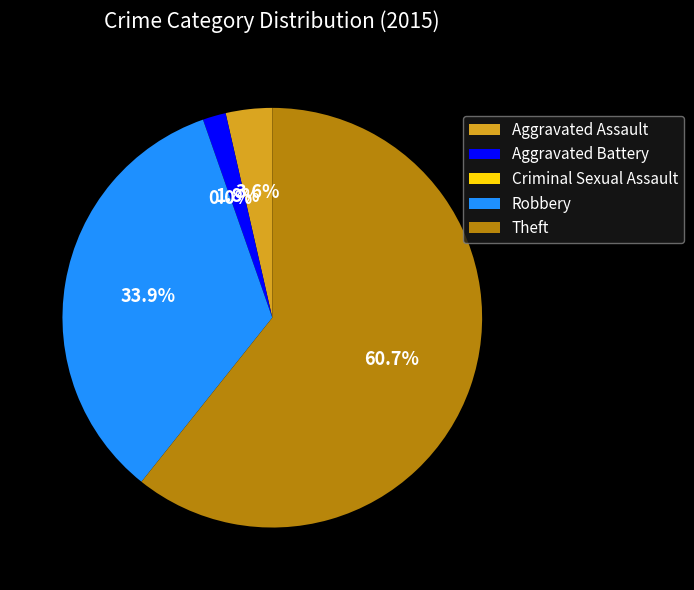

Which slice is the smallest?

Criminal Sexual Assault